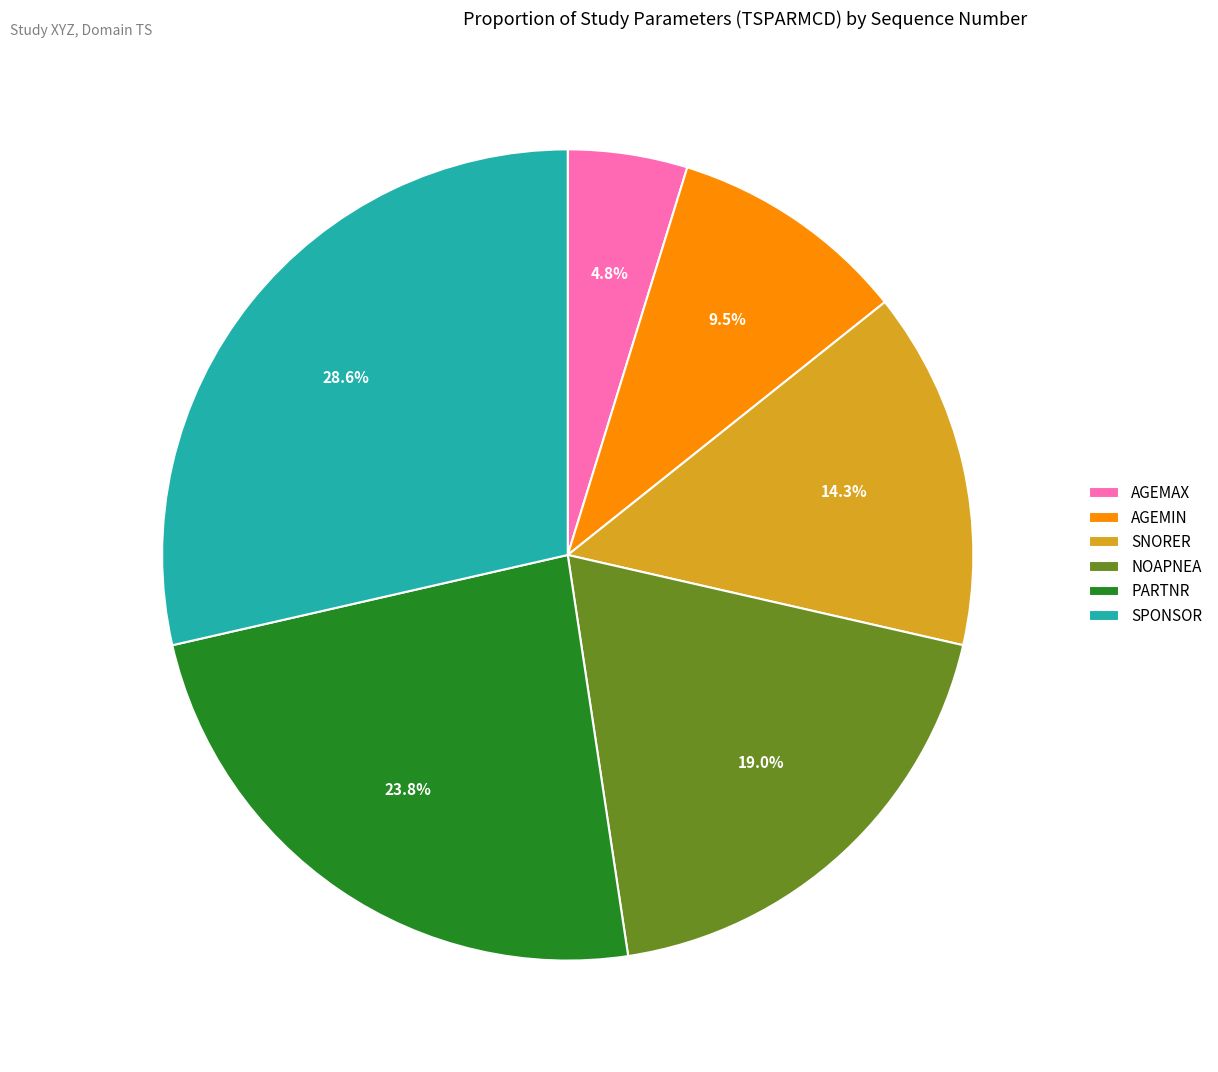

To the nearest percent, what is the difference between the AGEMAX and SPONSOR slice percentages?

24%